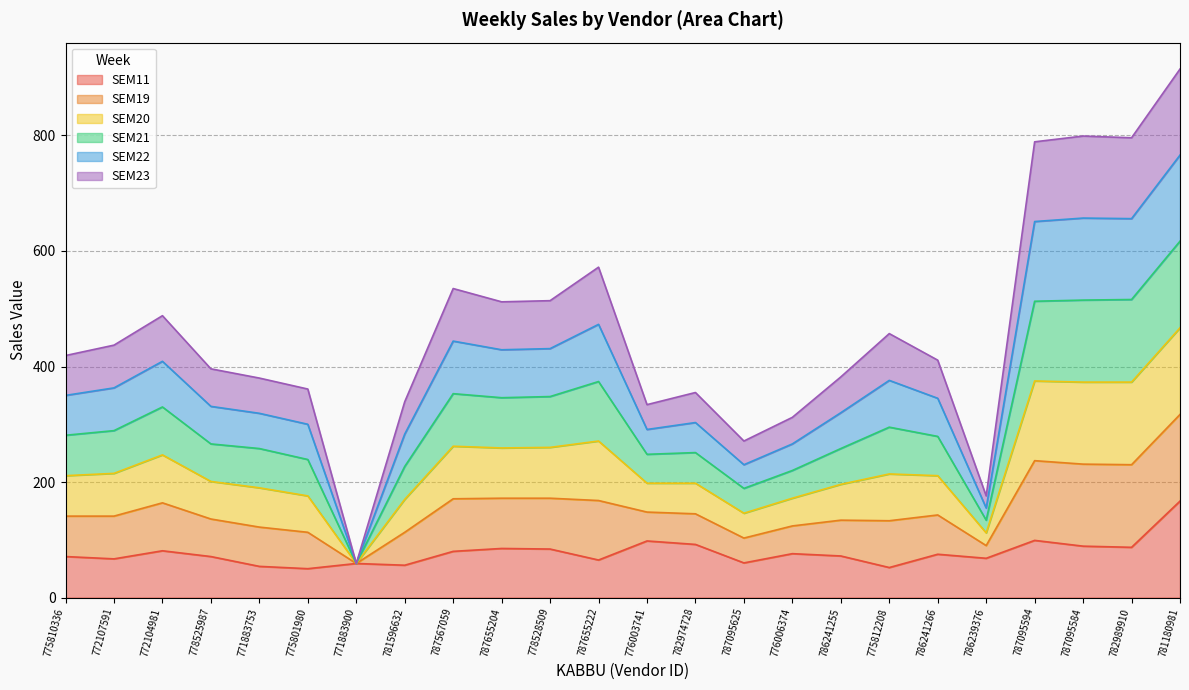

Between 787095594 and 775810336, which is larger?

787095594